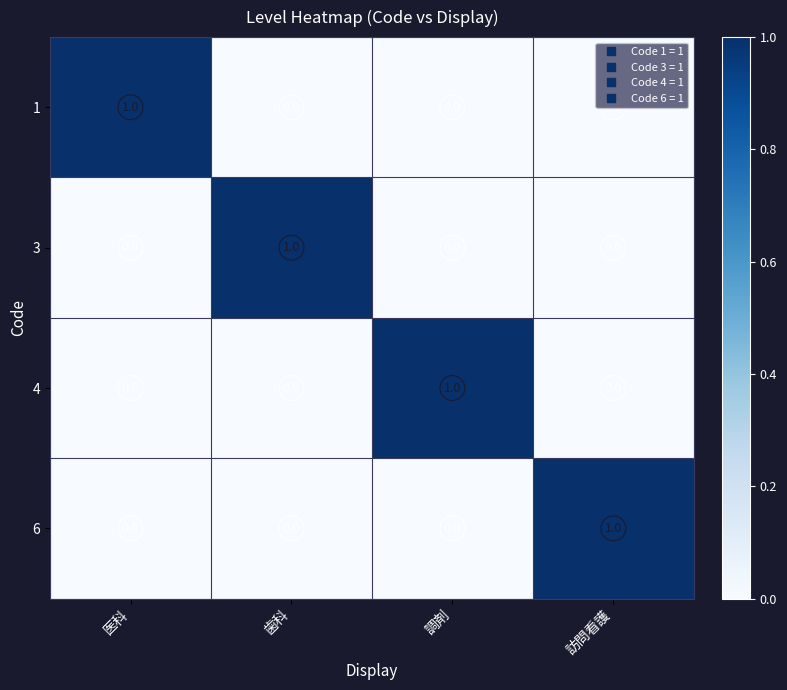

How many 1 values are between 0 and 1?

4